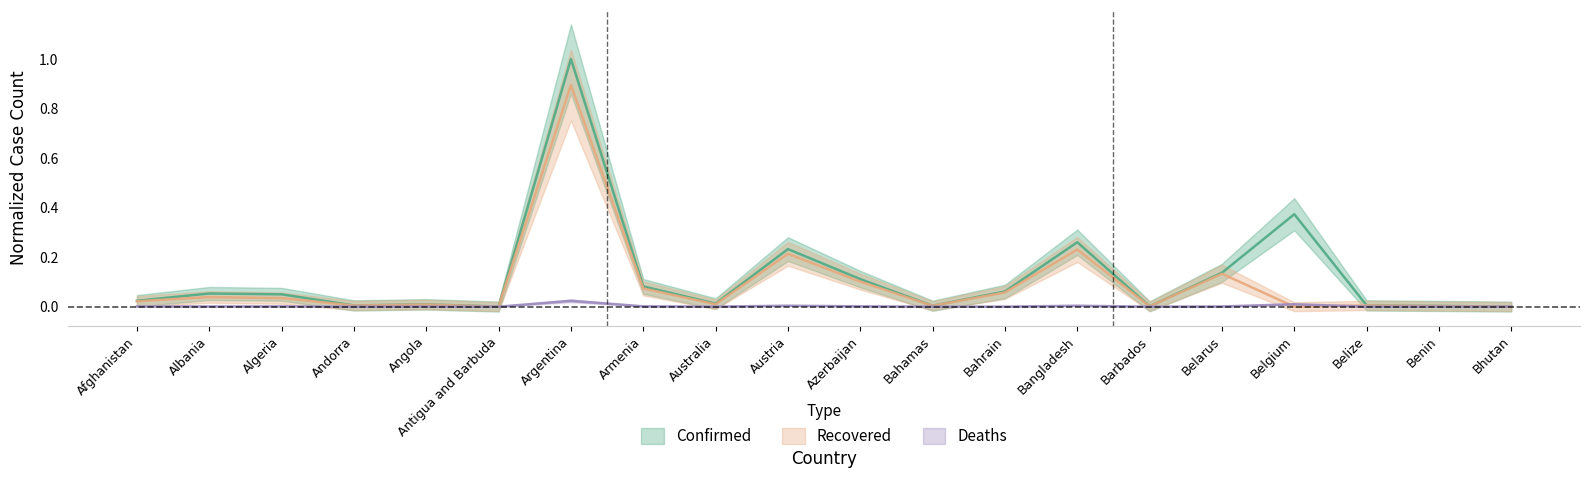

Which series changed the most between Bangladesh and Belarus?

Confirmed